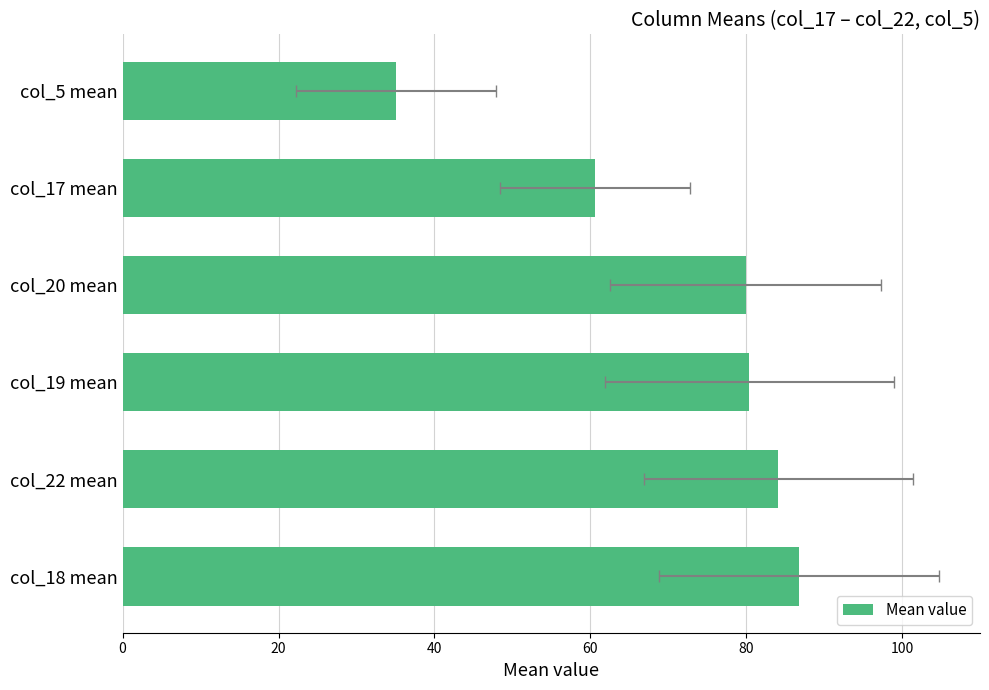

What value does the data have at col_18 mean?

86.8